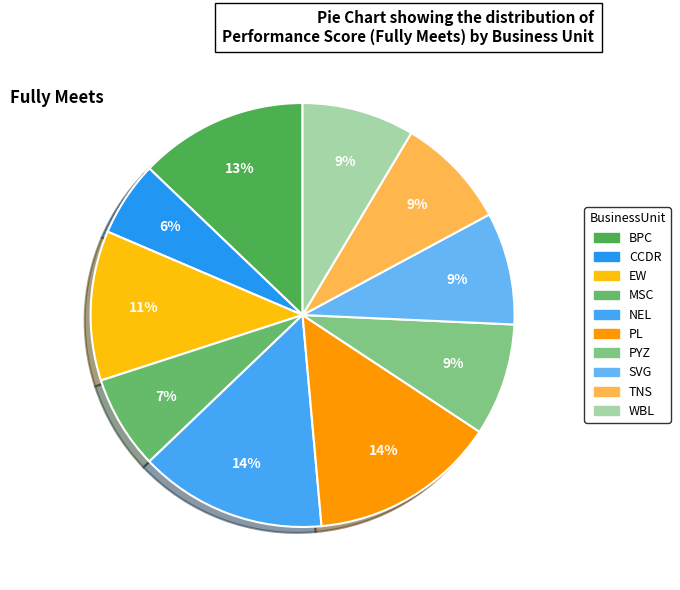

What is the total percentage of WBL and BPC?

21.4%